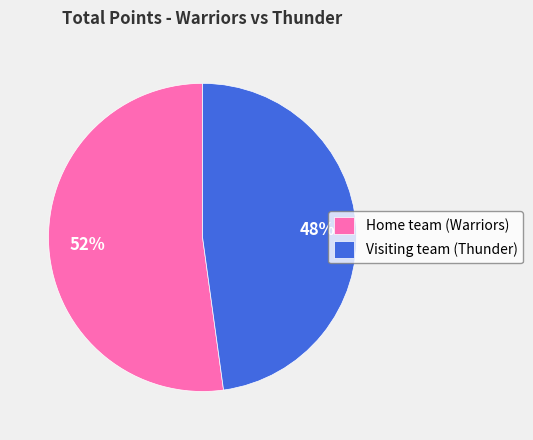

To the nearest percent, what is the average slice percentage?

50%